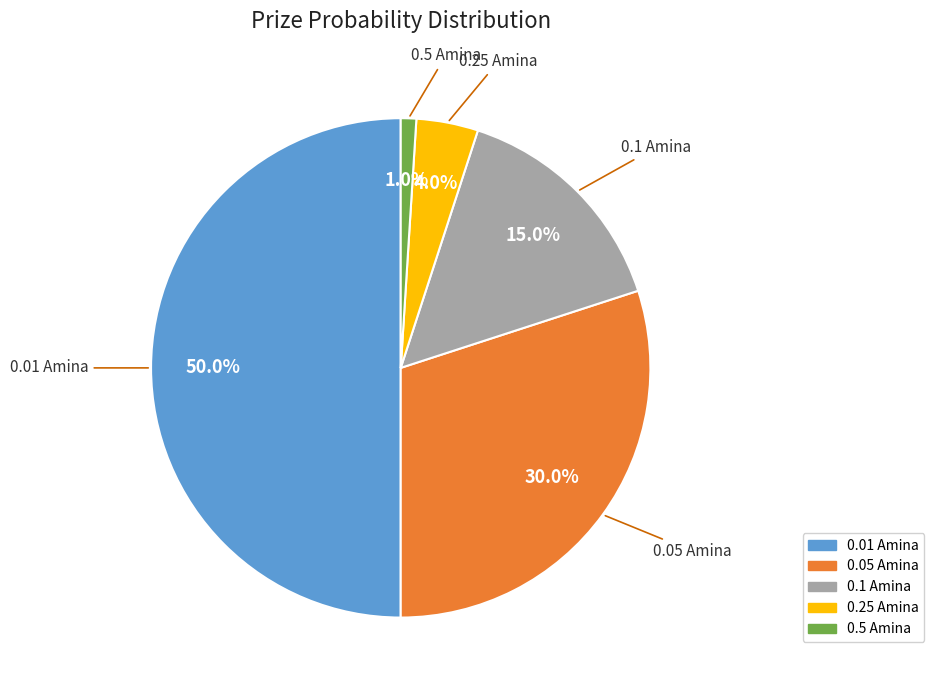

To the nearest percent, what percentage of the pie is 0.25 Amina?

4%